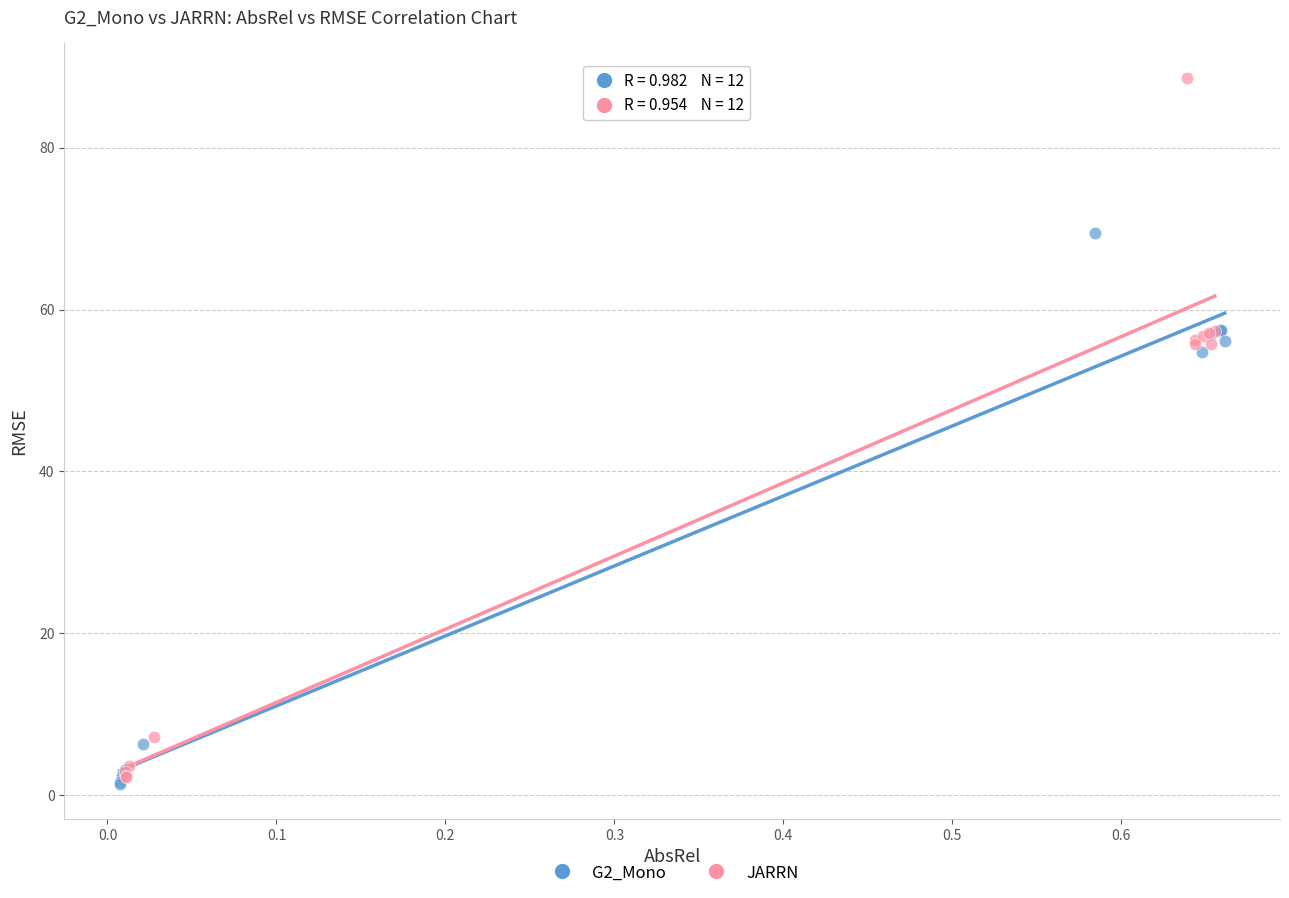

Which series contains the lowest Y value?

G2_Mono